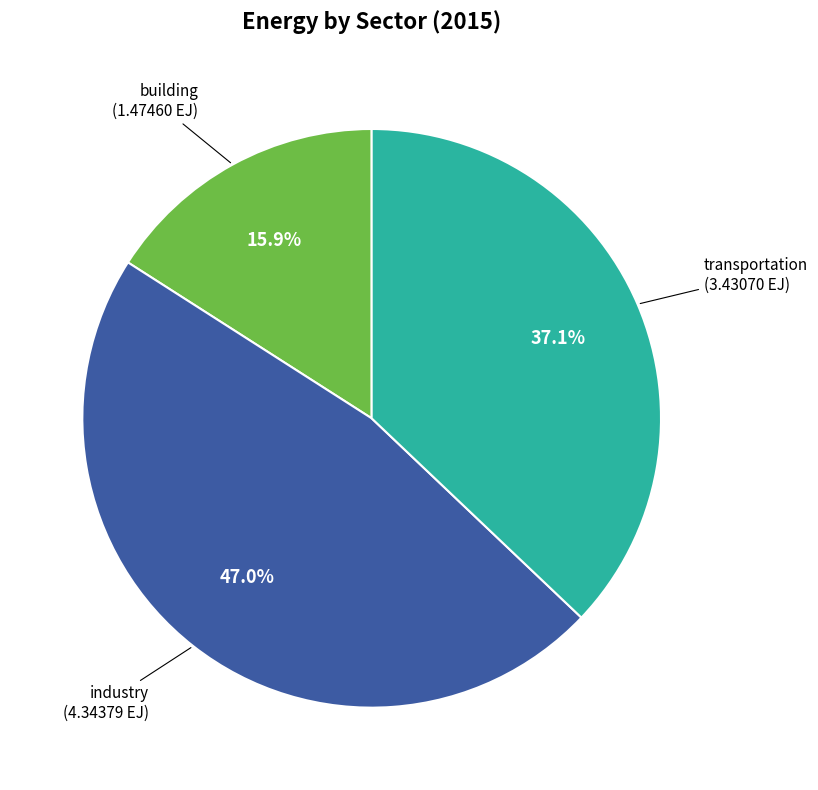

Rank the categories by value from highest to lowest.

industry, transportation, building